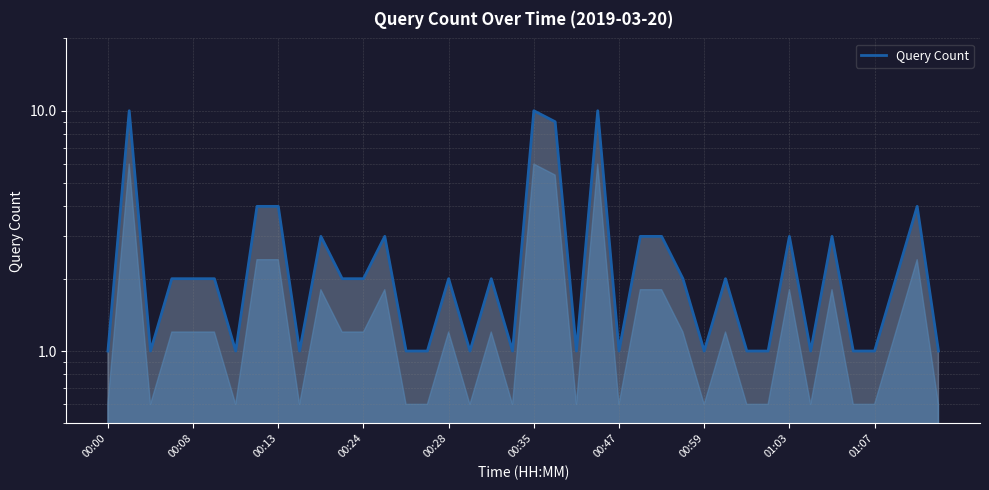

What is the sum of the values at 31 and 35?

2